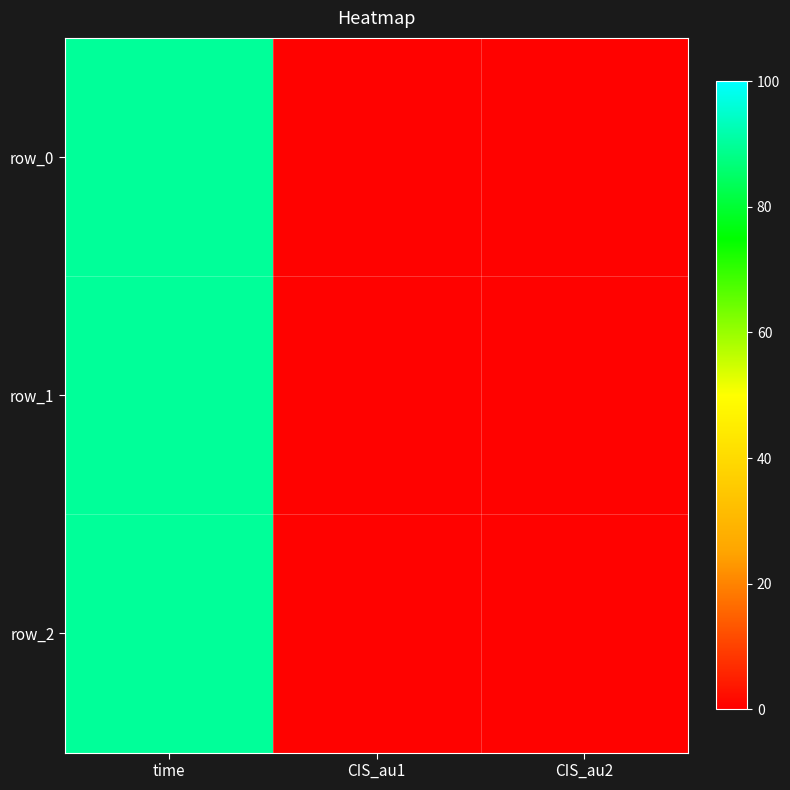

Between time and CIS_au1, which is larger?

time